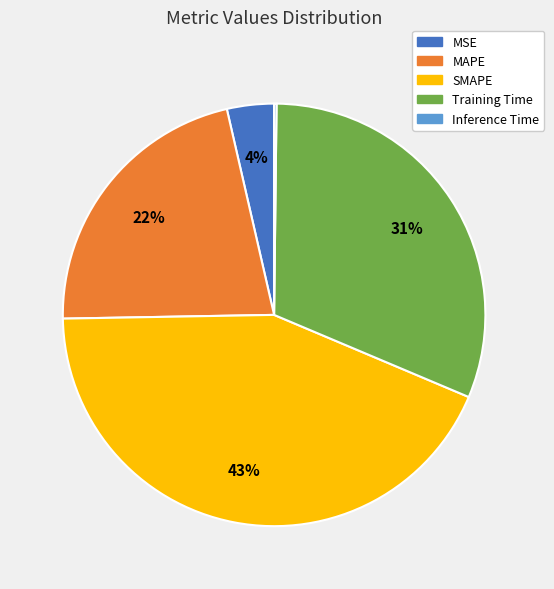

Between Training Time and SMAPE, which is larger?

SMAPE